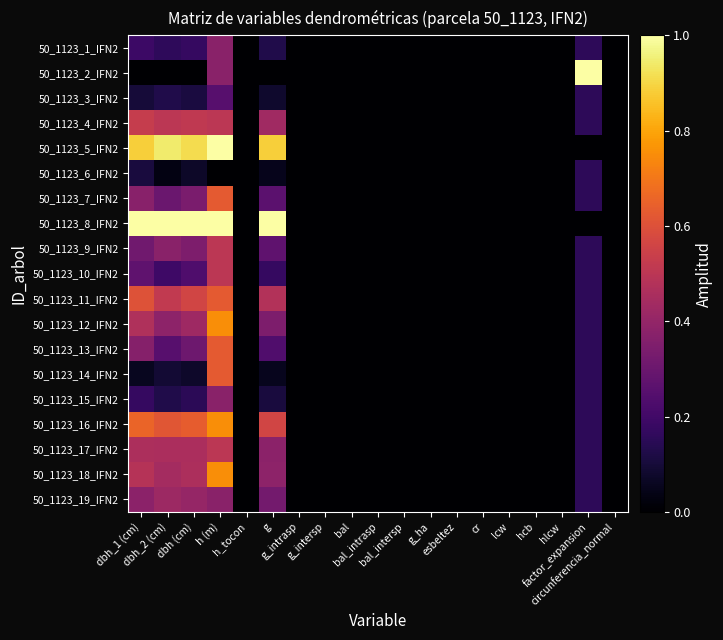

Which category has the highest value across all series?

factor_expansion